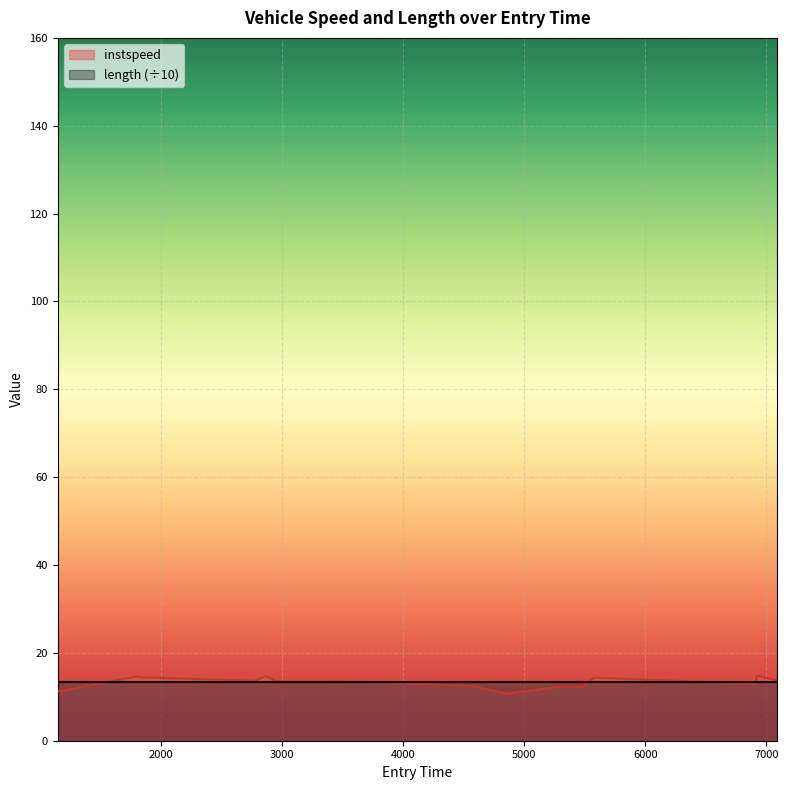

What is the highest value of the length (÷10) series?

13.5